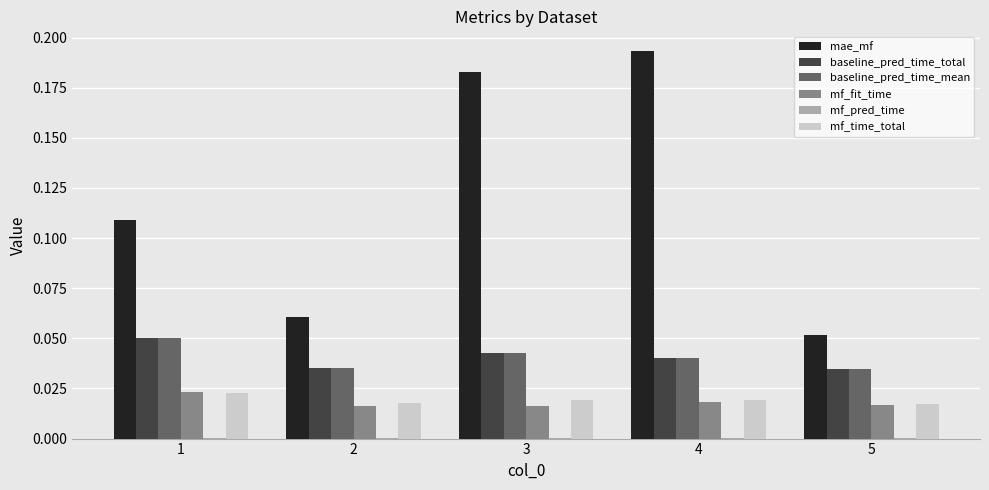

The baseline_pred_time_total series shows 0.0 at 3. True or false?

True